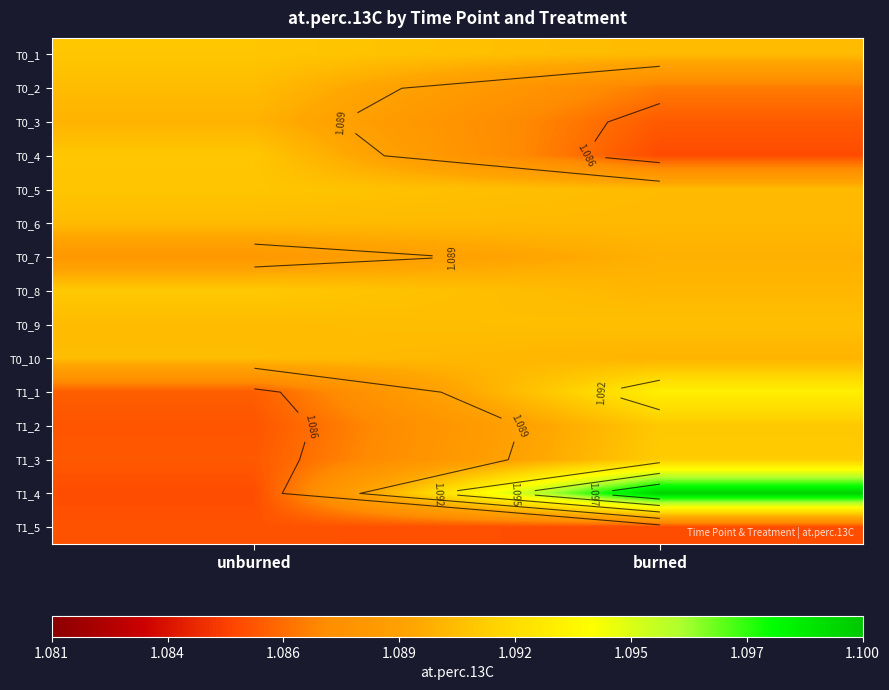

How many data points does each series have?

2